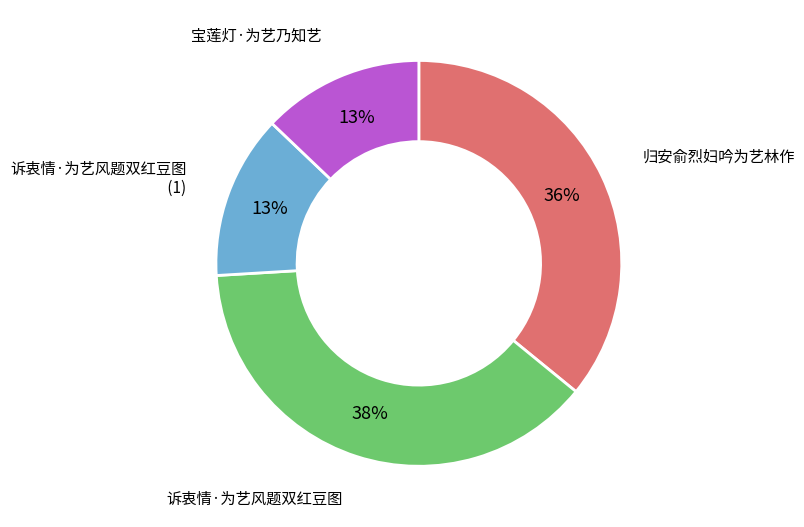

Is there any slice that represents more than half of the pie?

No